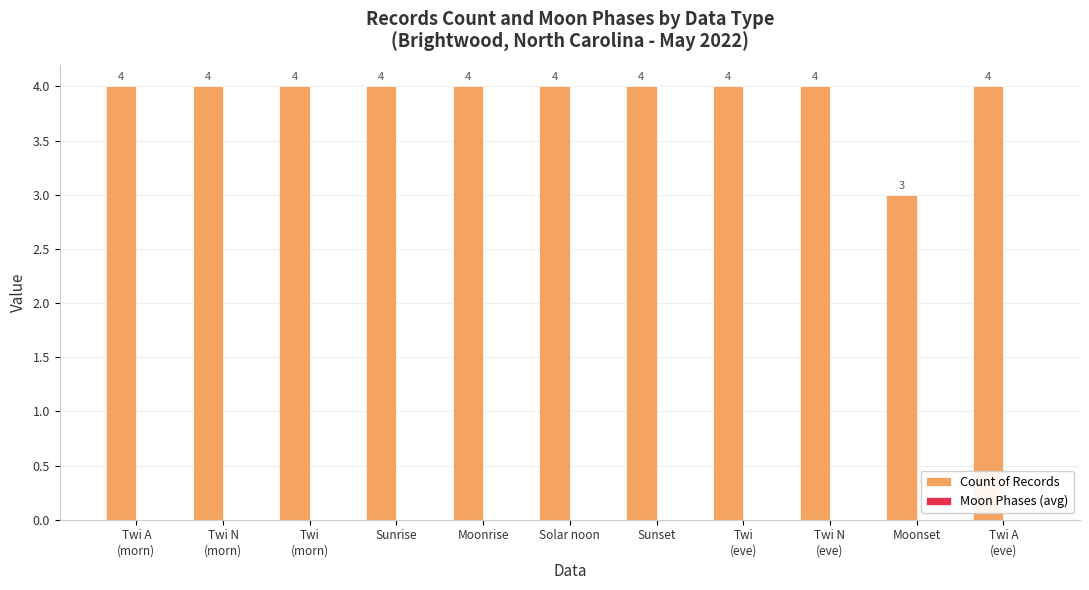

Count the values in the range 4 to 5.

10